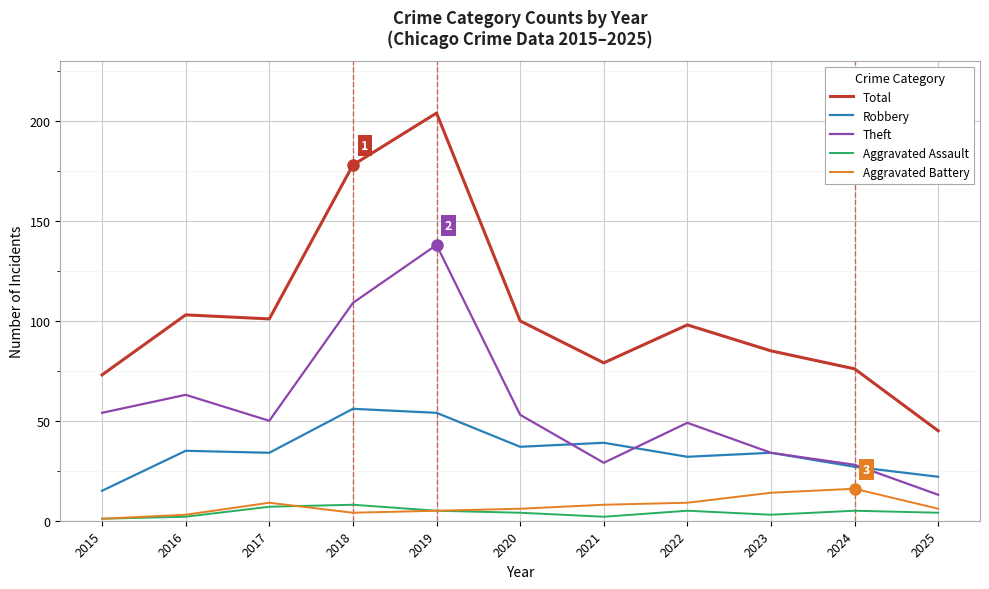

Is the value of Theft at 2020 greater than the value of Robbery at 2024?

Yes